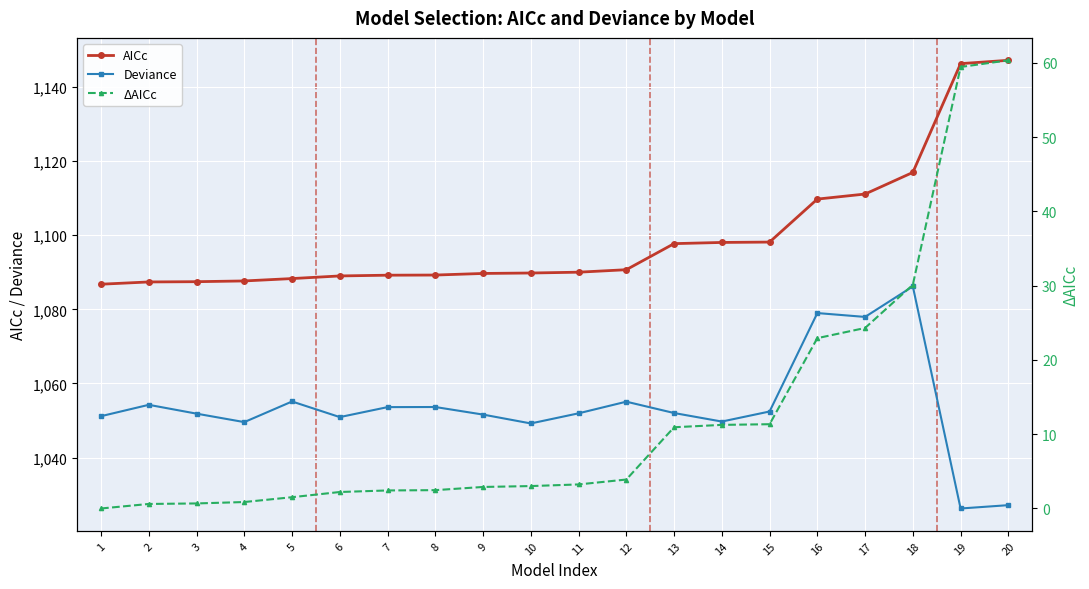

What are all the series names shown in the legend?

AICc, Deviance, ΔAICc